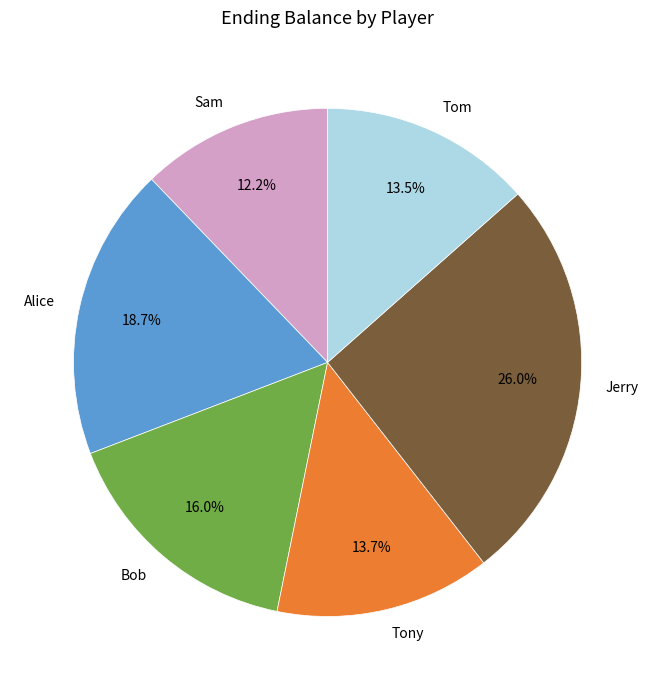

To the nearest percent, what is the average slice percentage?

17%